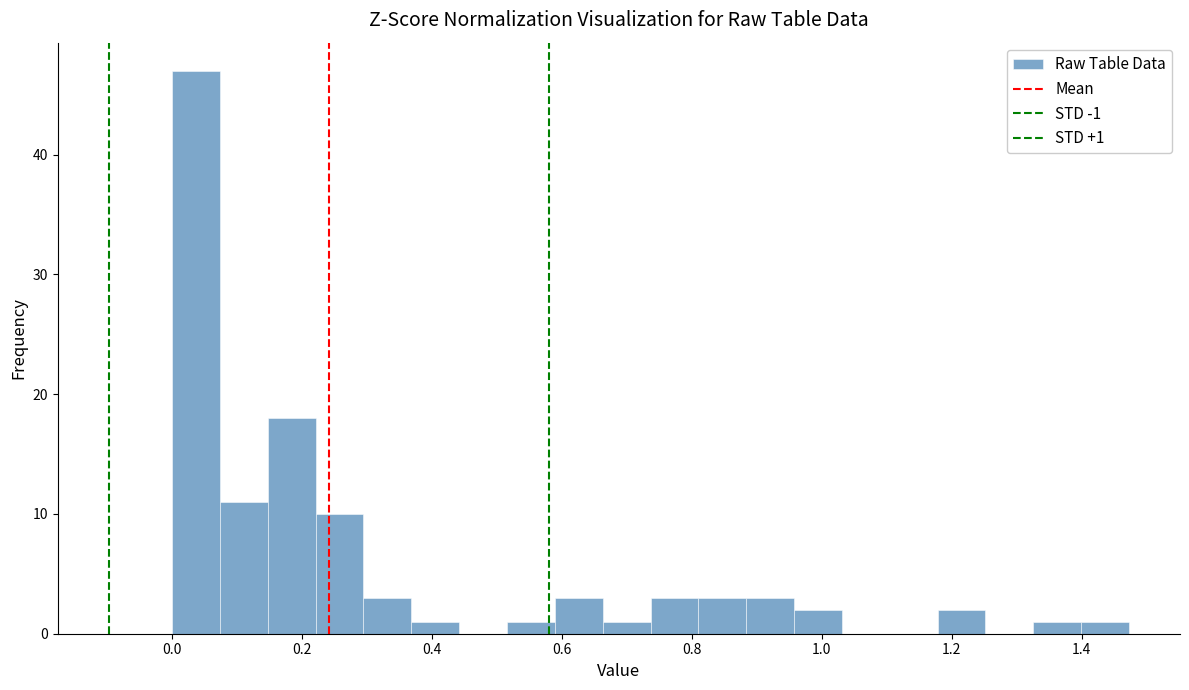

Around what value on the x-axis is the tallest bar? Give the approximate position of its centre, as read against the axis.

0.04